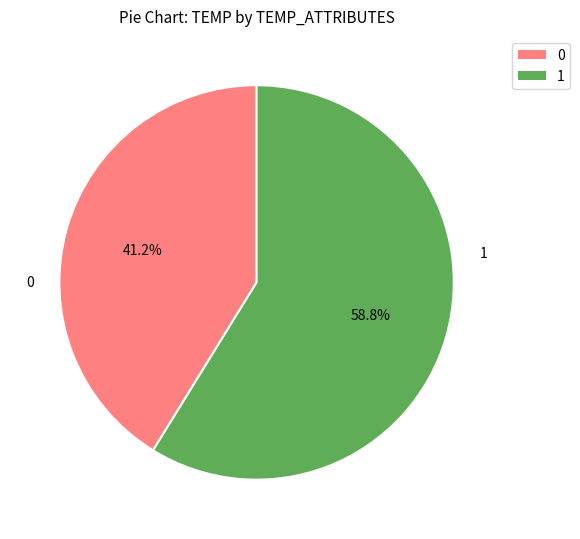

Is there any slice that represents more than half of the pie?

Yes